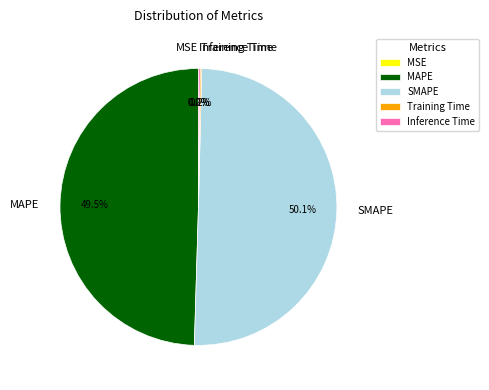

Which category has the biggest portion of the pie?

SMAPE